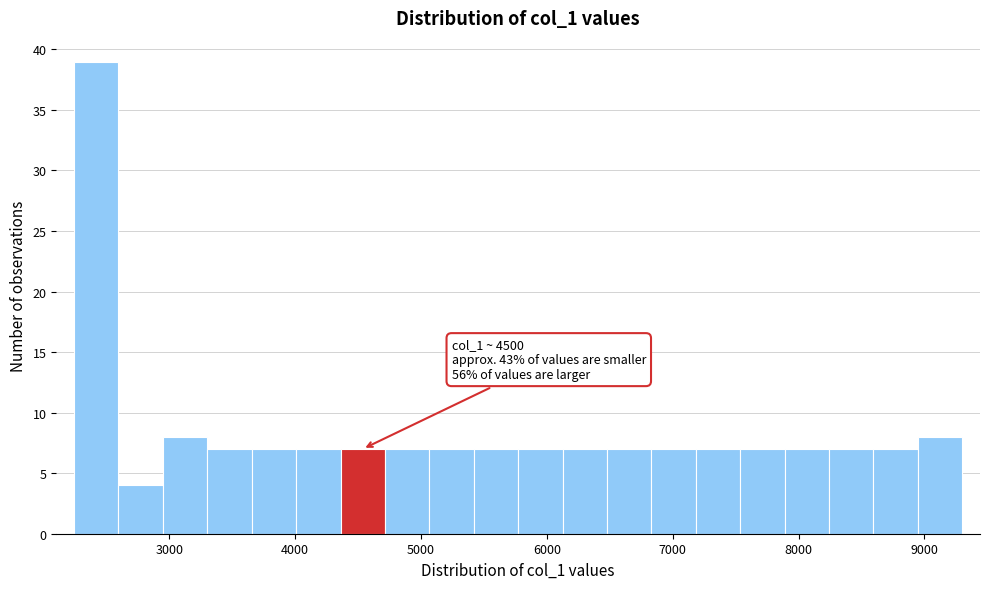

Read against the x-axis, roughly where is the centre of the tallest bar?

2400